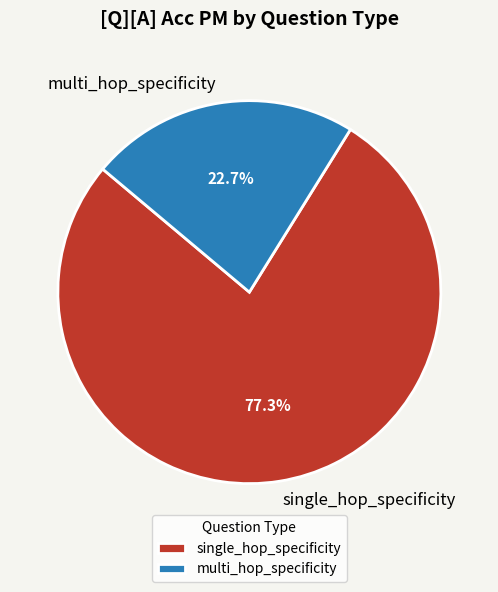

Which category has the smallest portion of the pie?

multi_hop_specificity